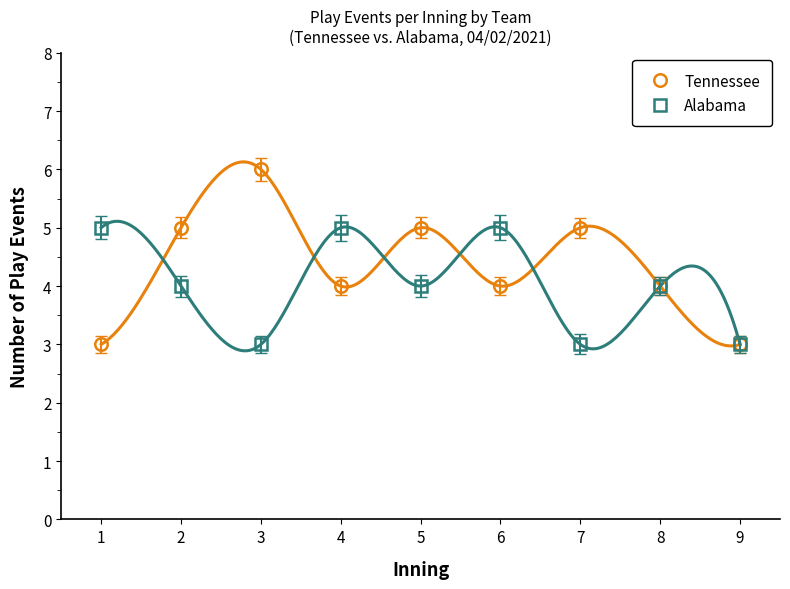

At which category is the sum across all series the highest?

2